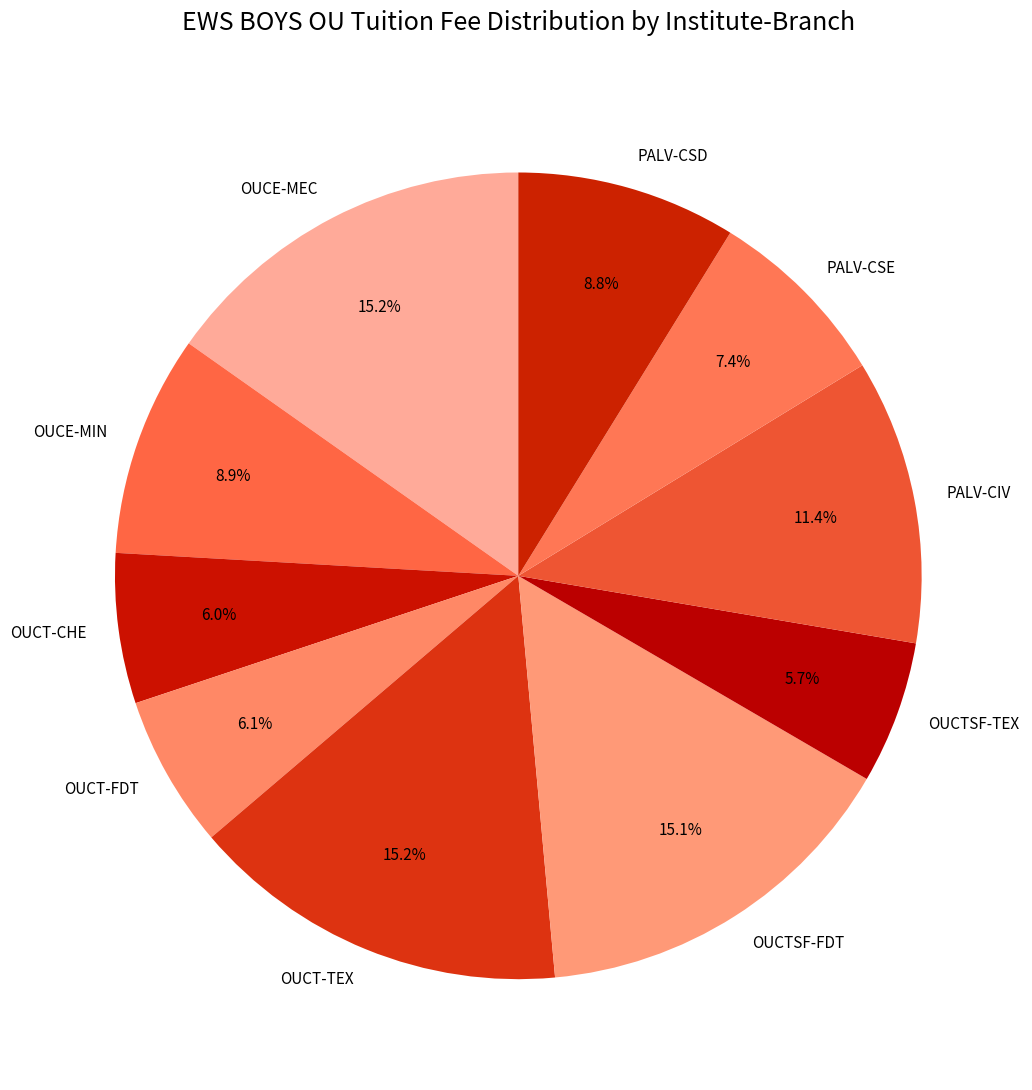

True or false: OUCT-FDT accounts for 6% of the total.

True